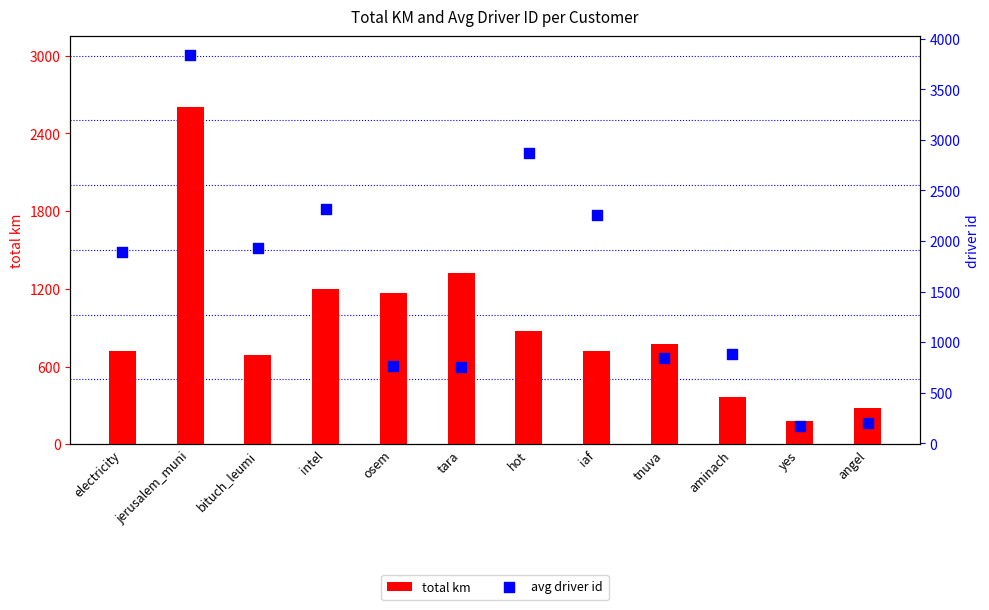

Which series has the largest total across all categories?

avg driver id